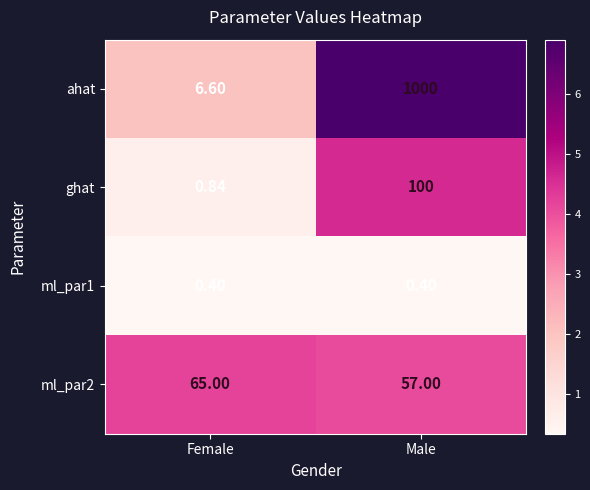

Which category has the lowest value in the ml_par2 series?

Male